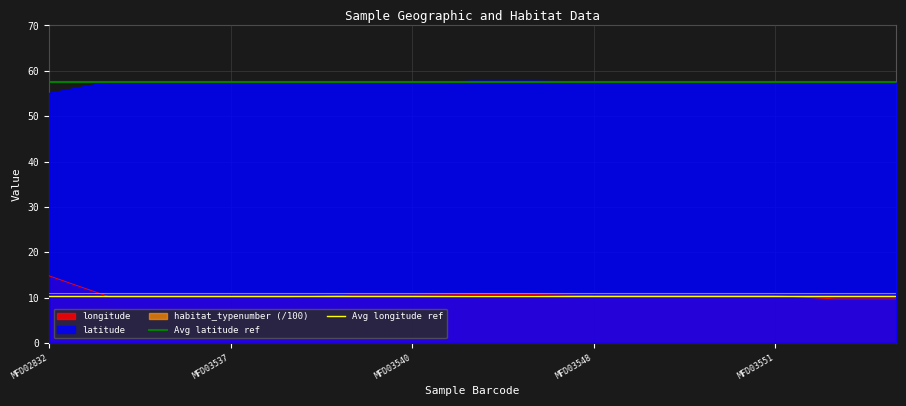

What is the highest value of the latitude series?

57.7